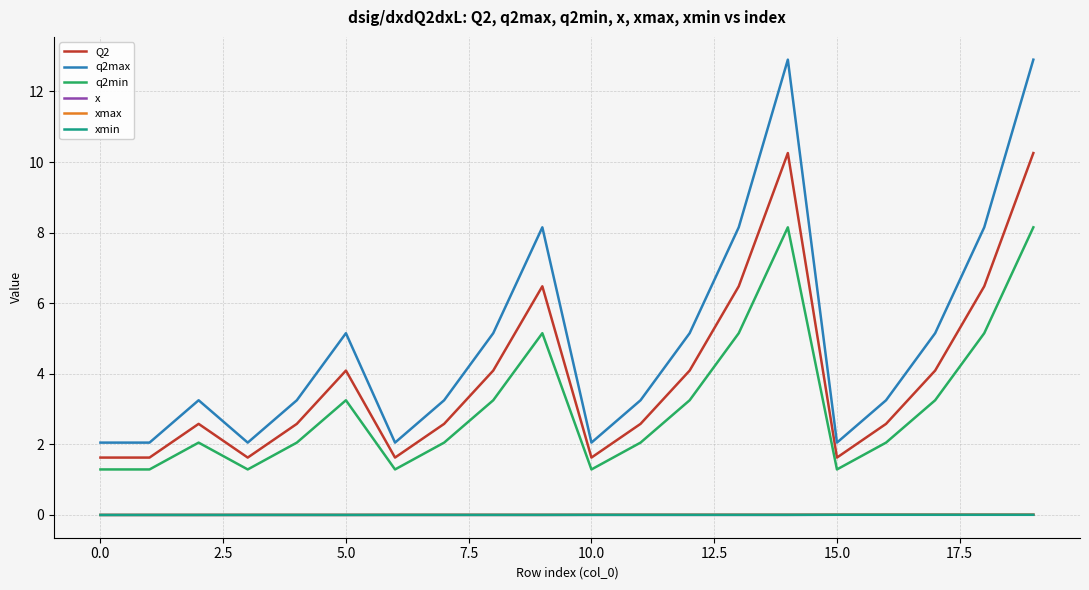

How many distinct data groups are displayed?

6